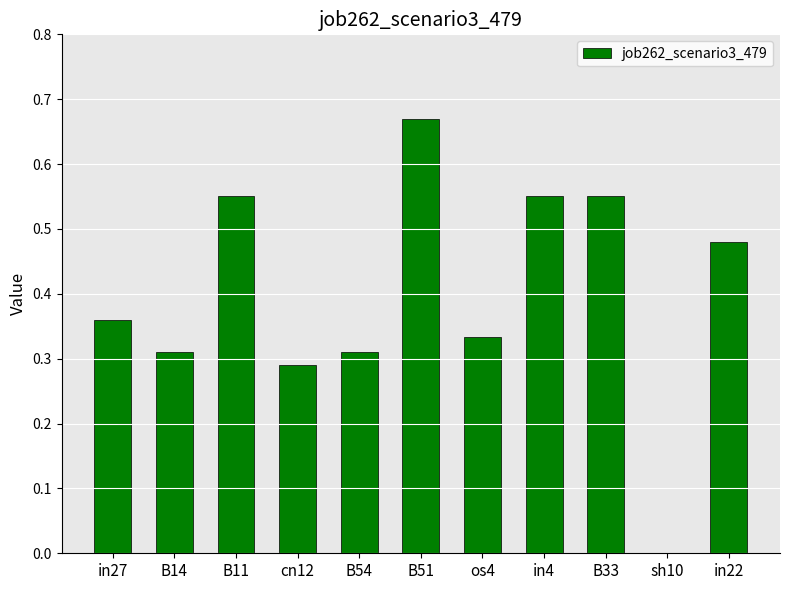

The chart shows a value of 0.8 at B33. True or false?

False